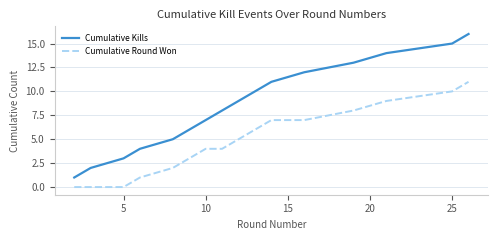

Which series has the largest range (max minus min)?

Cumulative Kills